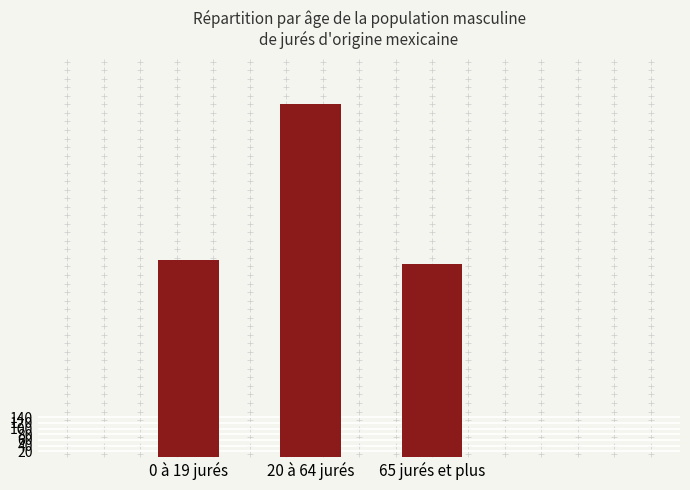

Between 65 jurés et plus and 20 à 64 jurés, which is larger?

20 à 64 jurés